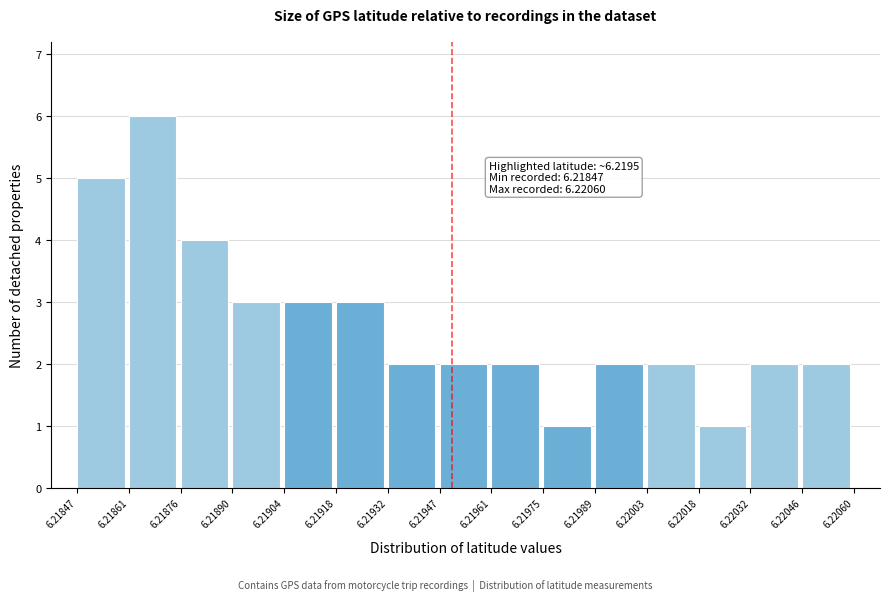

Which range on the x-axis has the tallest bar?

6.21861 to 6.21876